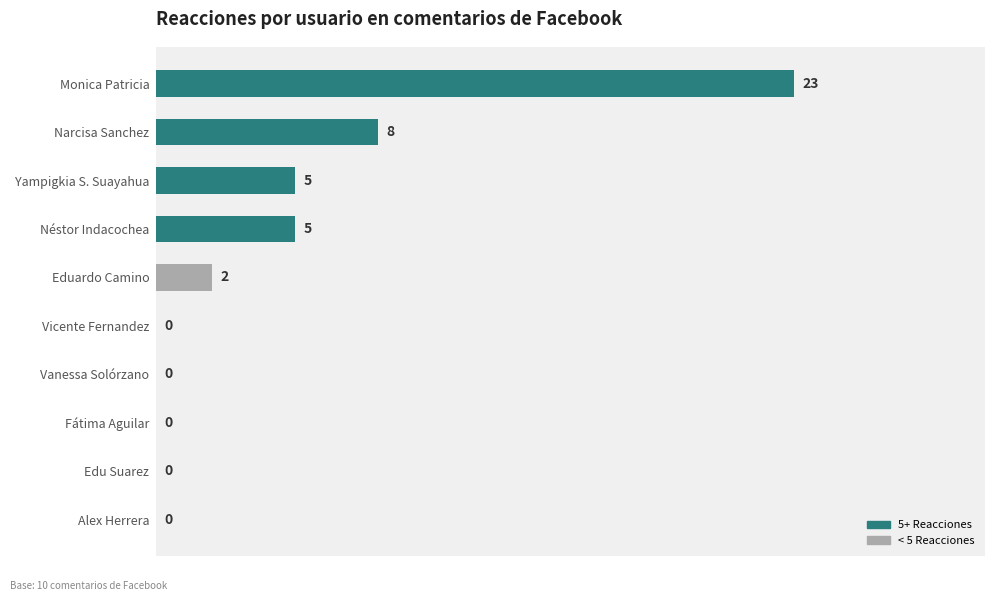

The chart shows a value of 3 at Néstor Indacochea. True or false?

False